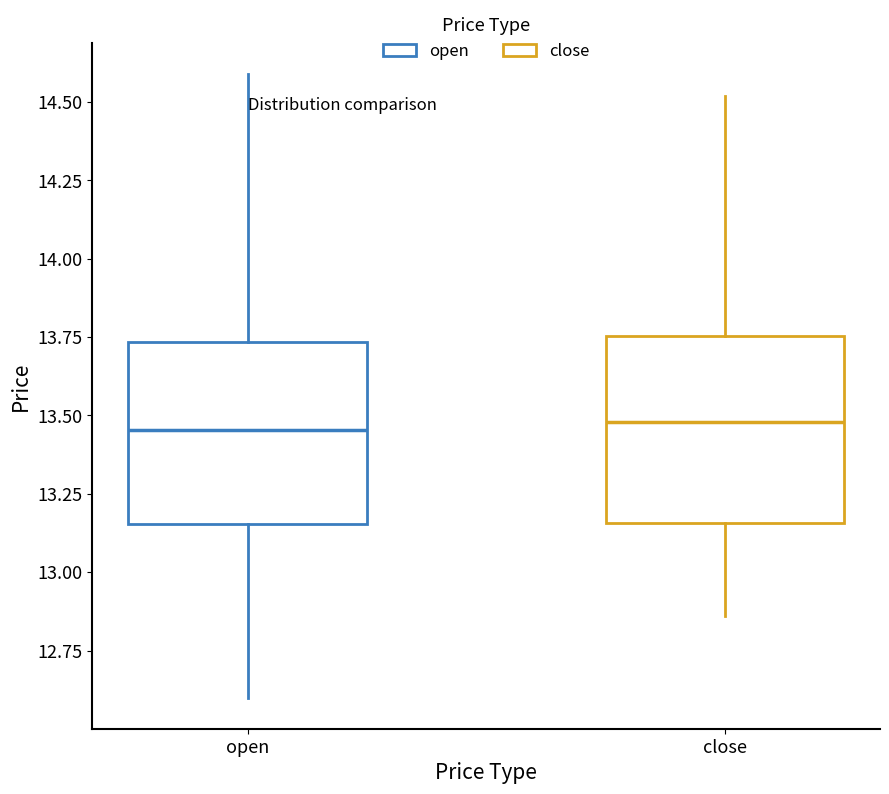

Reading left to right, transcribe this box plot: for each box, give where its median line is, the range the box spans, and where its two whiskers end, as read against the y-axis. The values are not printed on the chart, so give them approximately, as read against the axis.

open: median 13.45, box 13.15 to 13.75, whiskers 12.60 to 14.60
close: median 13.50, box 13.15 to 13.75, whiskers 12.85 to 14.50